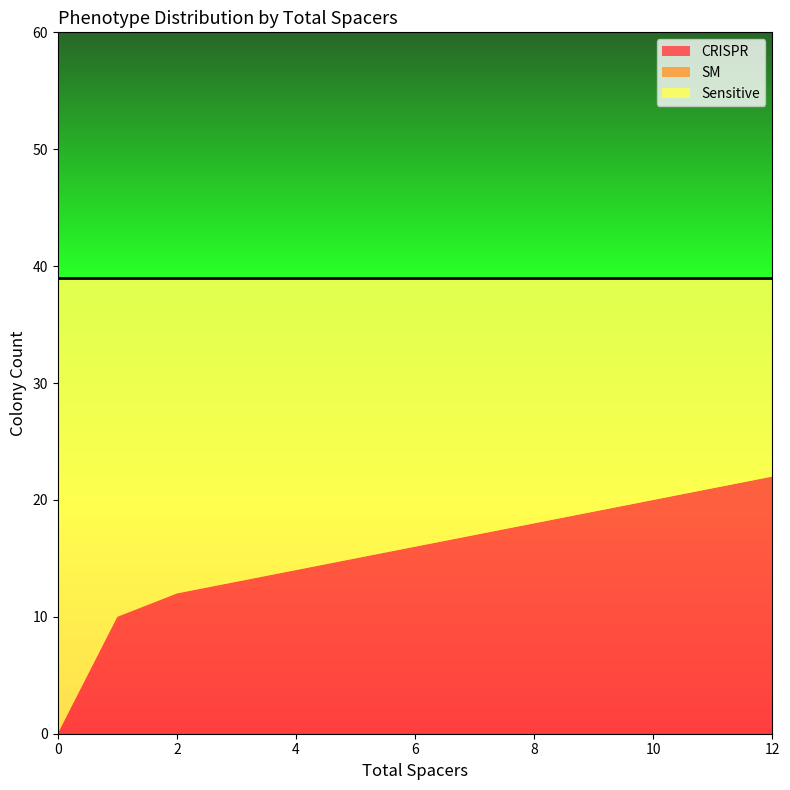

True or false: Sensitive and SM cross at least once.

False